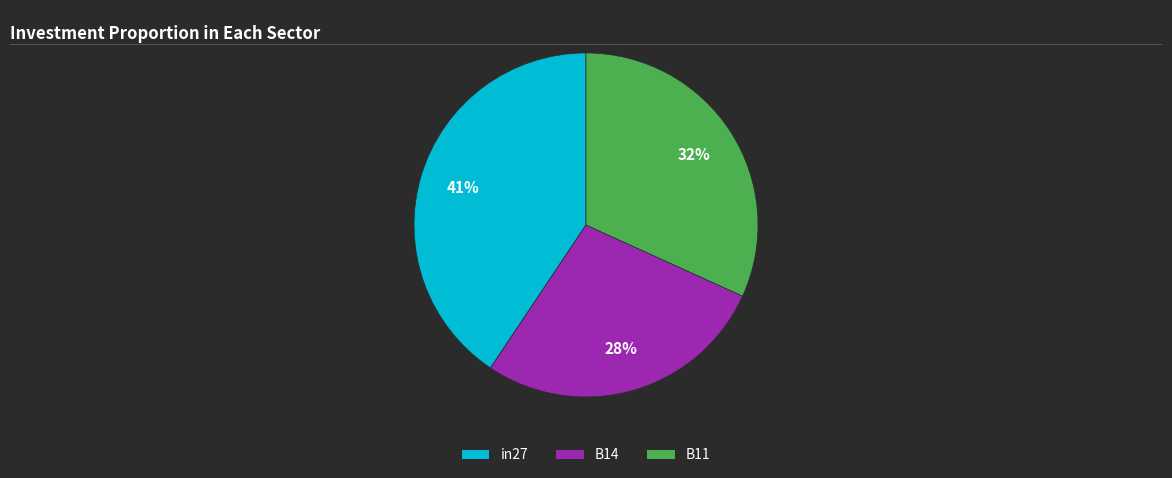

How many segments does this pie chart have?

3